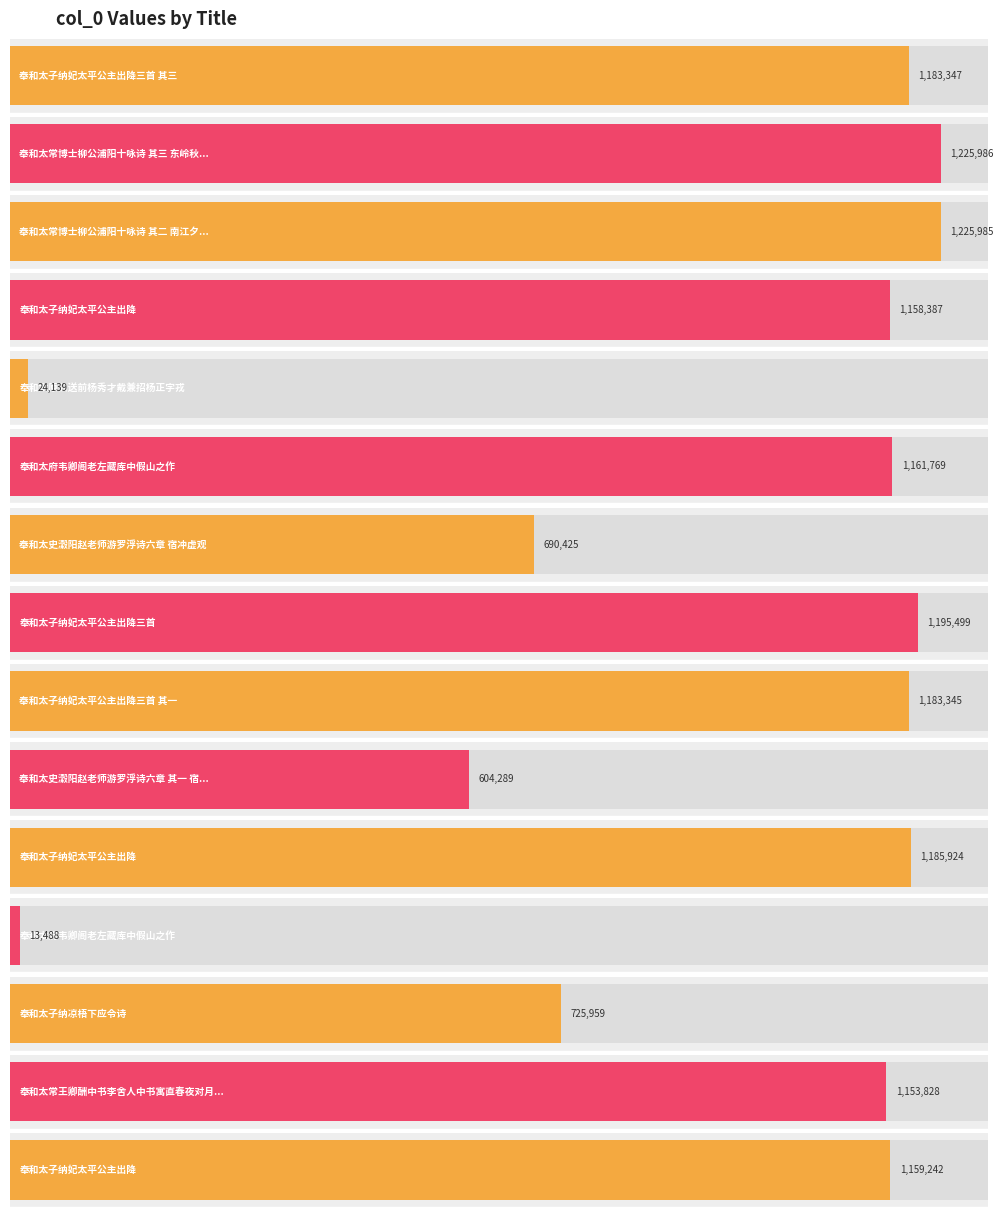

What is the difference between the maximum and minimum values?

1212498